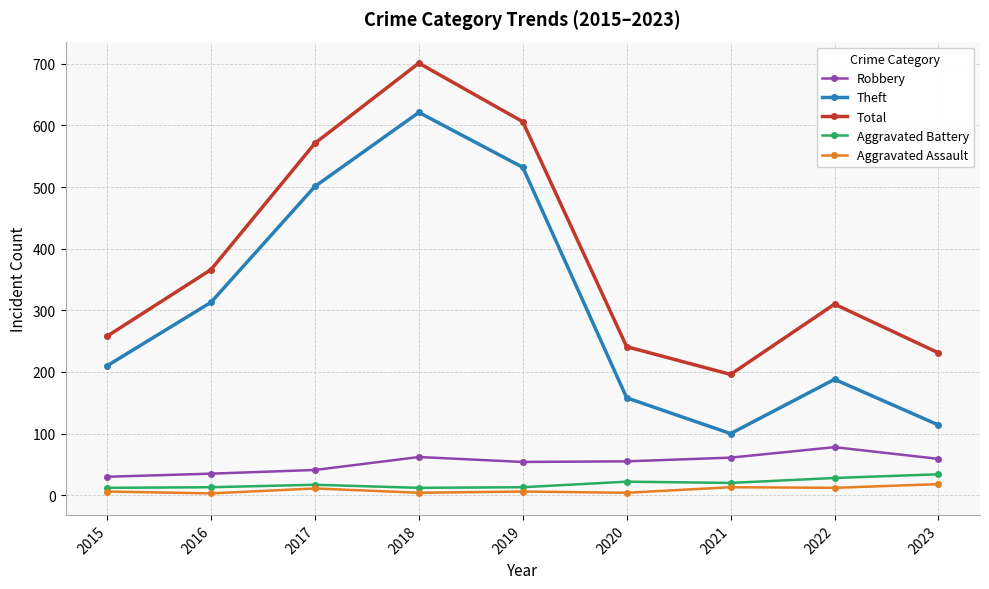

Which series has the largest total across all categories?

Total